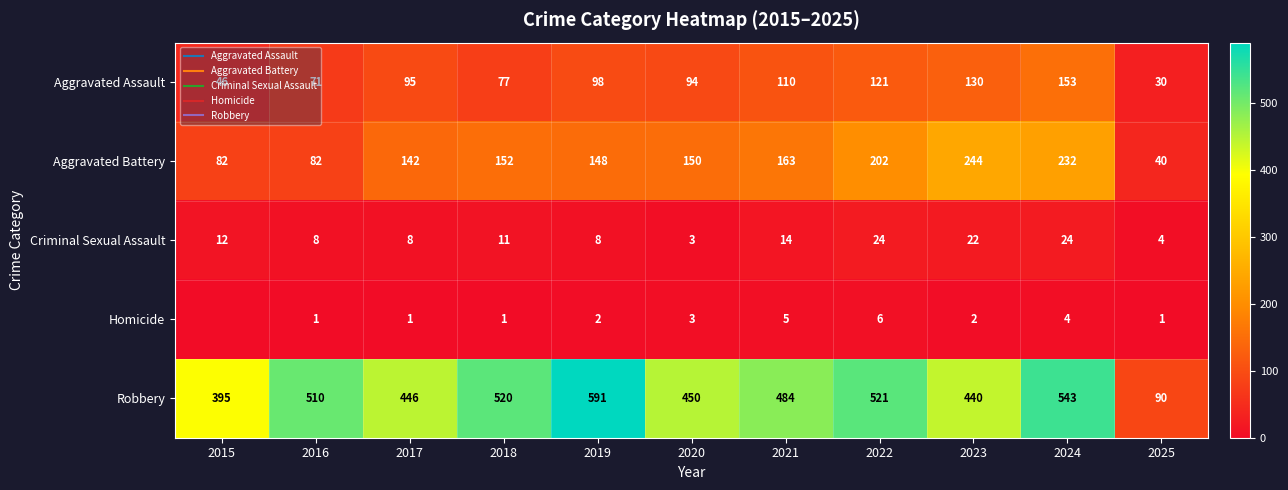

Rank the series at 2020 from lowest to highest value.

Criminal Sexual Assault, Homicide, Aggravated Assault, Aggravated Battery, Robbery